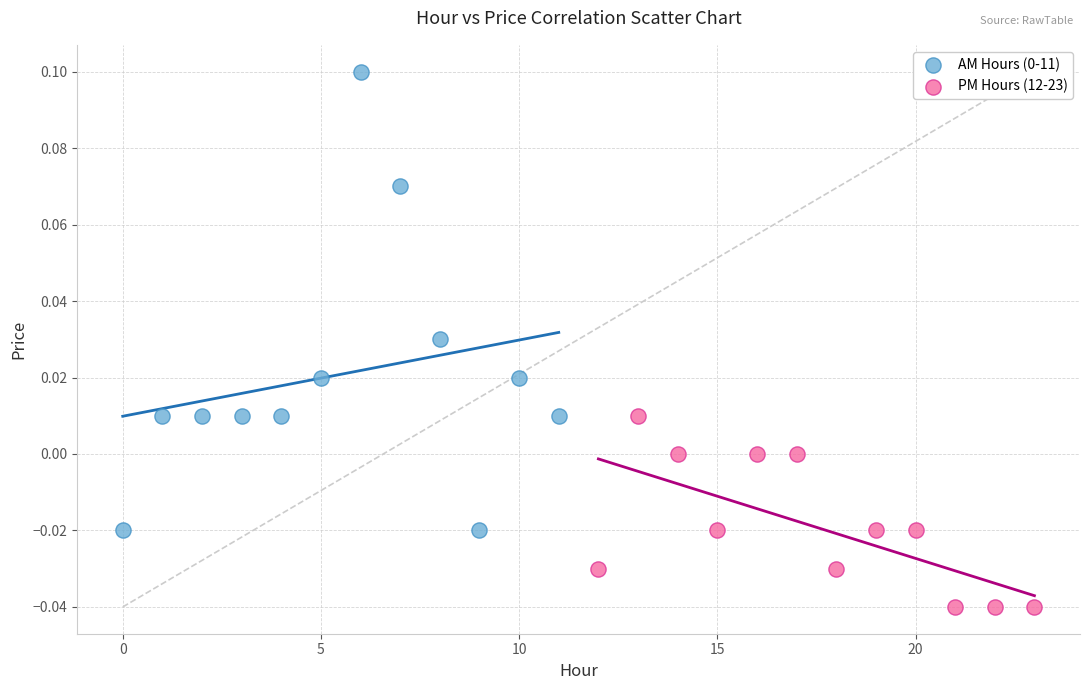

Which series contains the lowest Y value?

PM Hours (12-23)